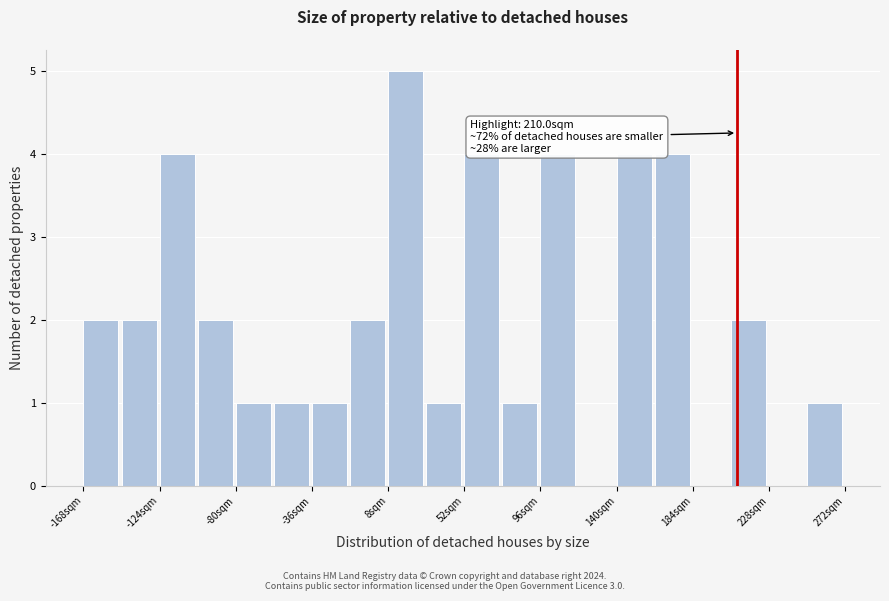

Over which range of the x-axis is the bar tallest?

10 to 30